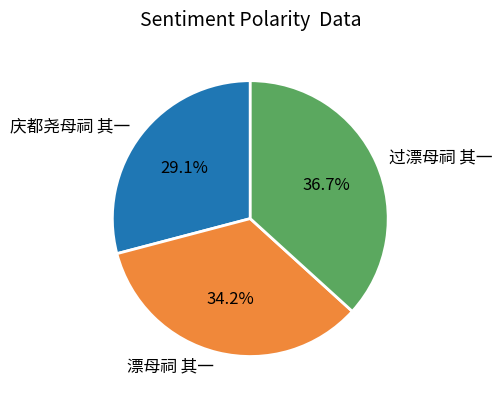

Count the number of slices in the pie.

3